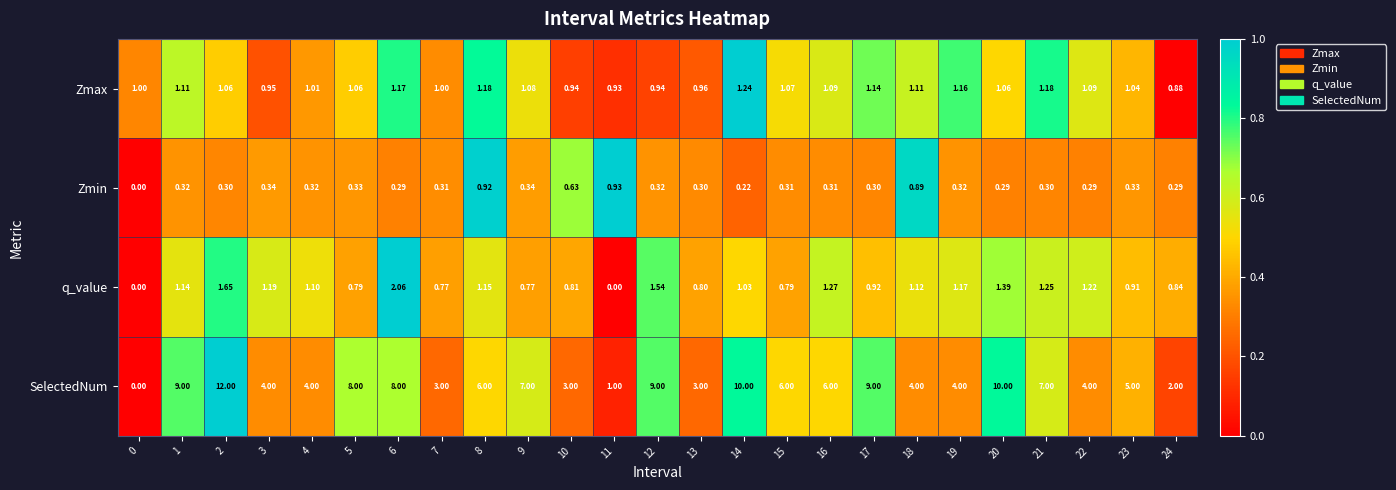

List the series in order of their peak value, highest first.

SelectedNum, q_value, Zmax, Zmin